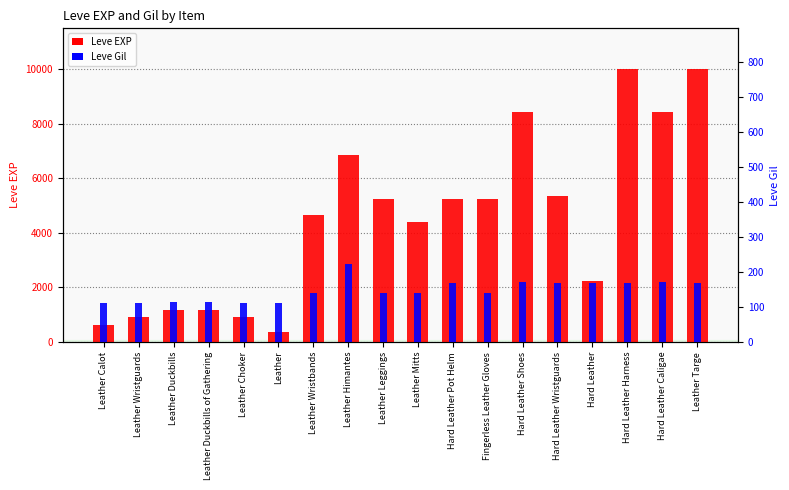

List the labels in order of Leve Gil value, smallest first.

Leather Calot, Leather Wristguards, Leather Choker, Leather, Leather Duckbills, Leather Duckbills of Gathering, Leather Wristbands, Leather Leggings, Leather Mitts, Fingerless Leather Gloves, Hard Leather Pot Helm, Hard Leather Wristguards, Hard Leather, Hard Leather Harness, Leather Targe, Hard Leather Shoes, Hard Leather Caligae, Leather Himantes